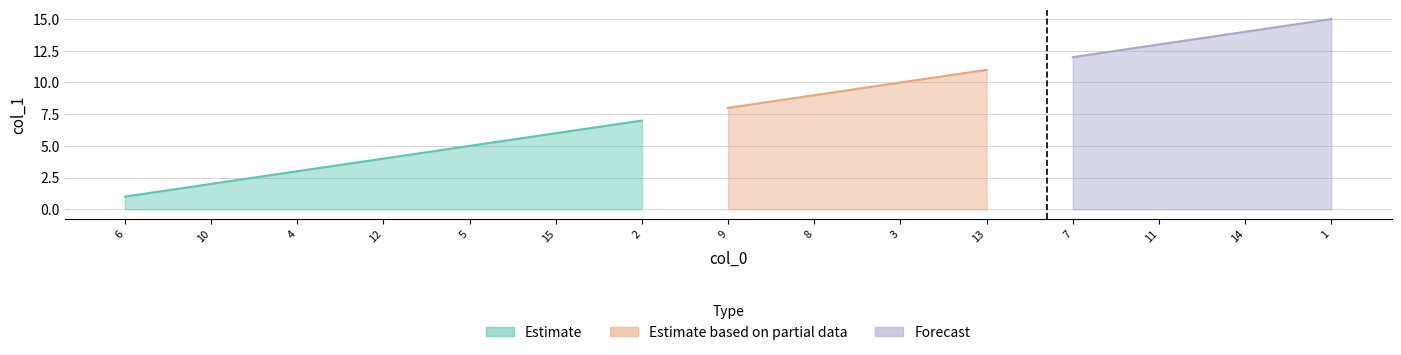

Rank the categories by value from lowest to highest.

6, 10, 4, 12, 5, 15, 2, 9, 8, 3, 13, 7, 11, 14, 1